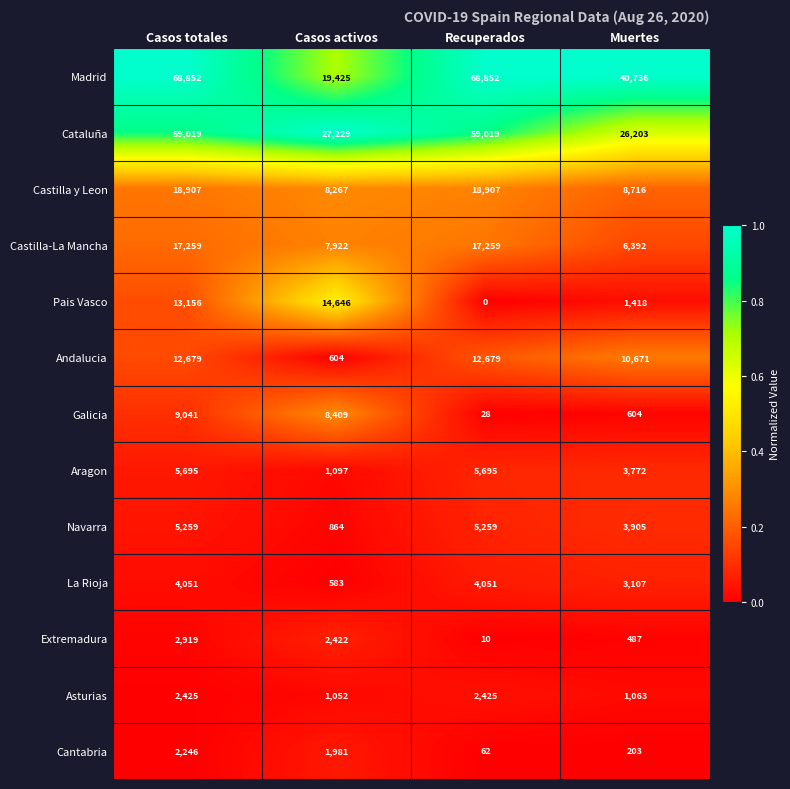

At how many categories does at least one series exceed 30054?

3